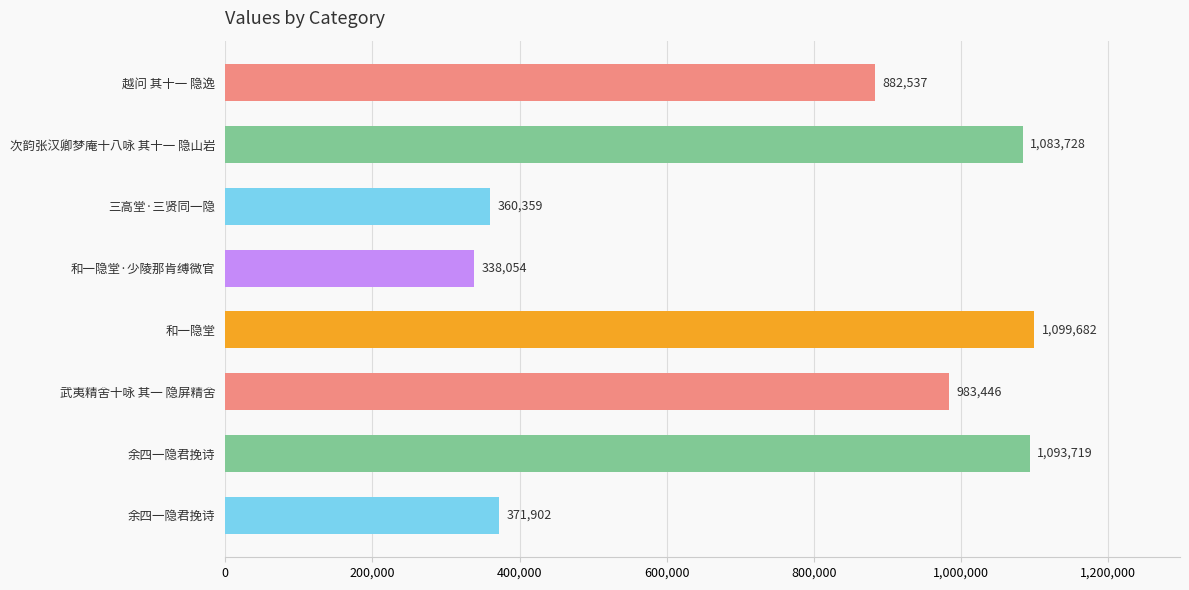

Are the bars horizontal?

Yes